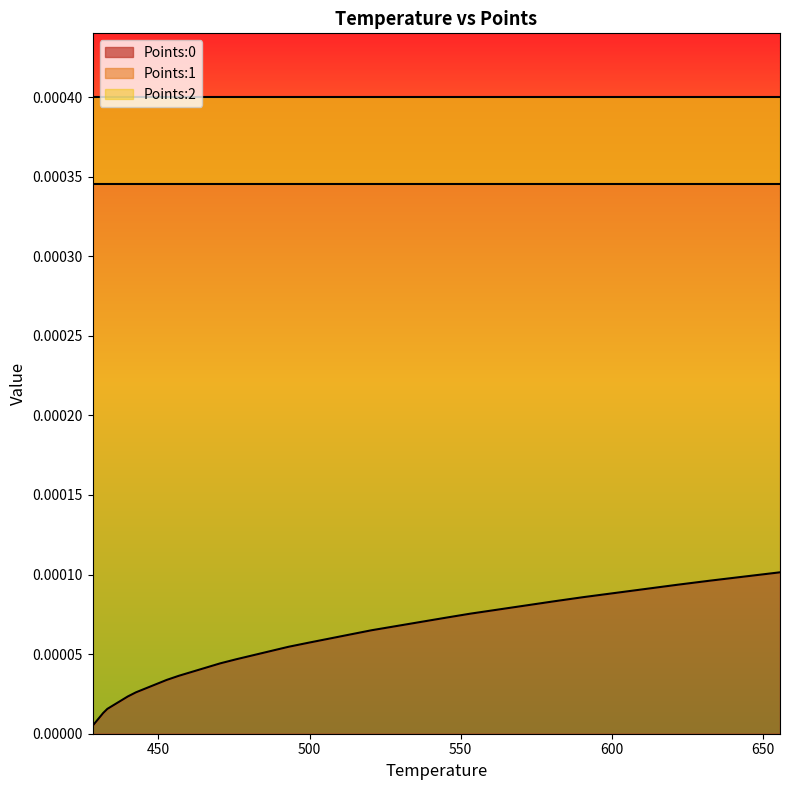

At 428.21, list the series in order from largest to smallest.

Points:1, Points:2, Points:0